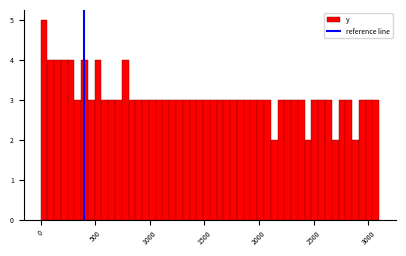

Read against the x-axis, roughly where is the centre of the tallest bar?

50